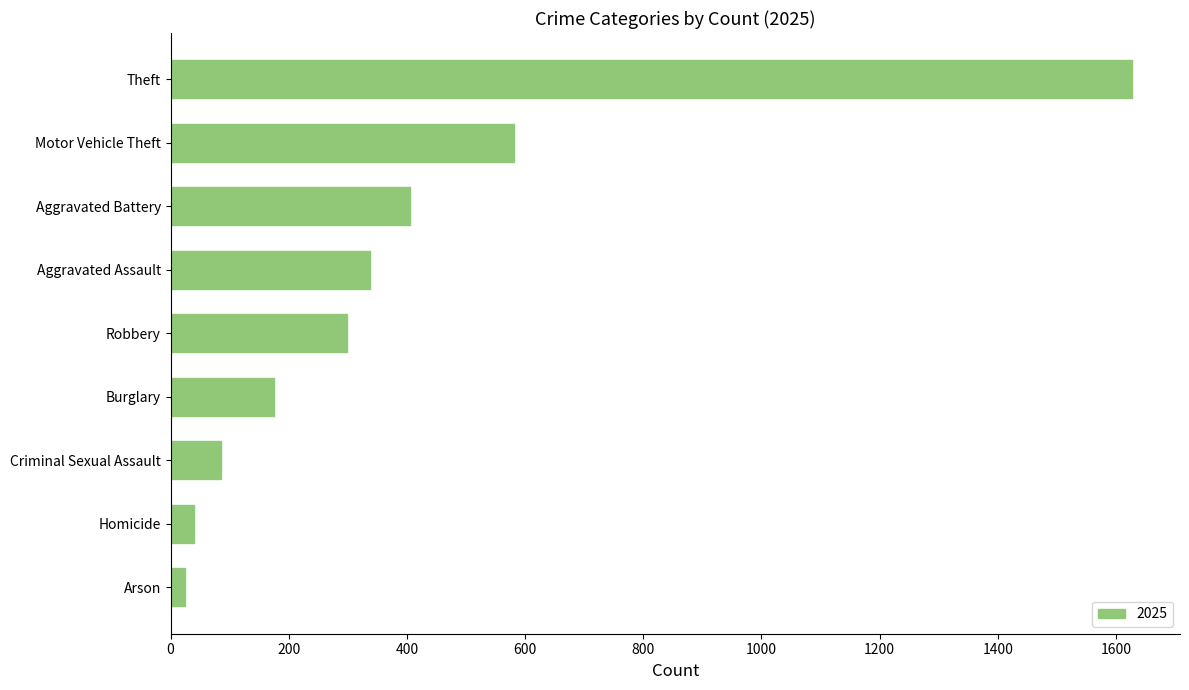

List the labels in order of value, largest first.

Theft, Motor Vehicle Theft, Aggravated Battery, Aggravated Assault, Robbery, Burglary, Criminal Sexual Assault, Homicide, Arson